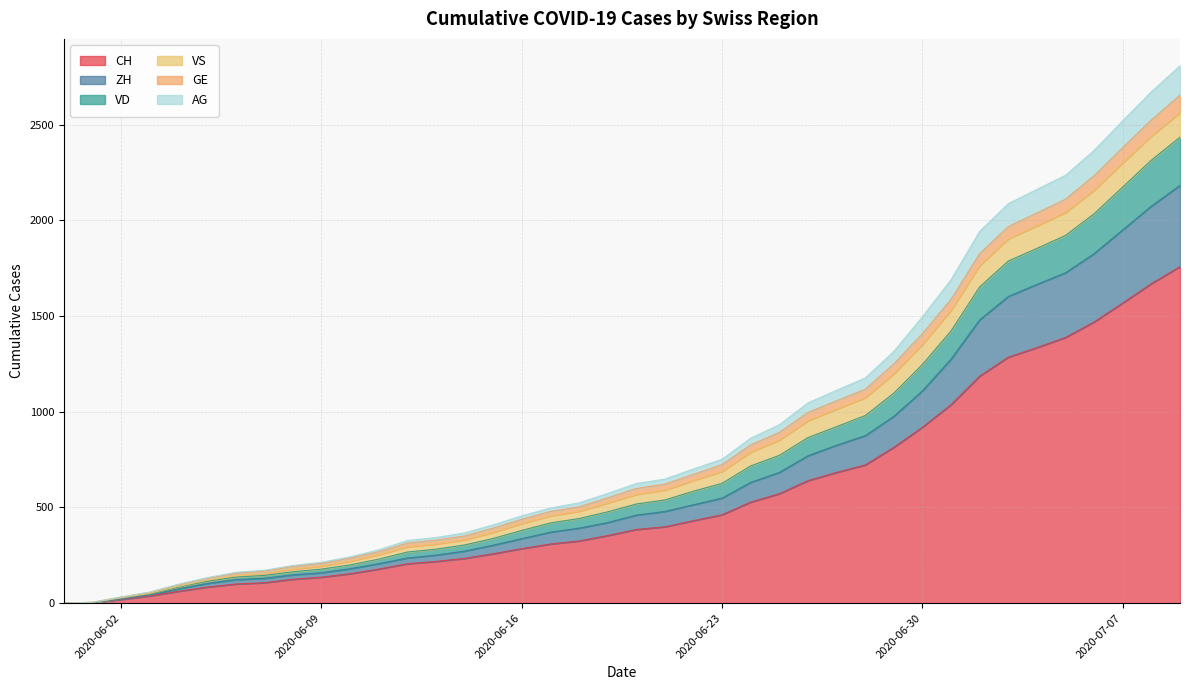

How many data points in GE are less than 625?

20